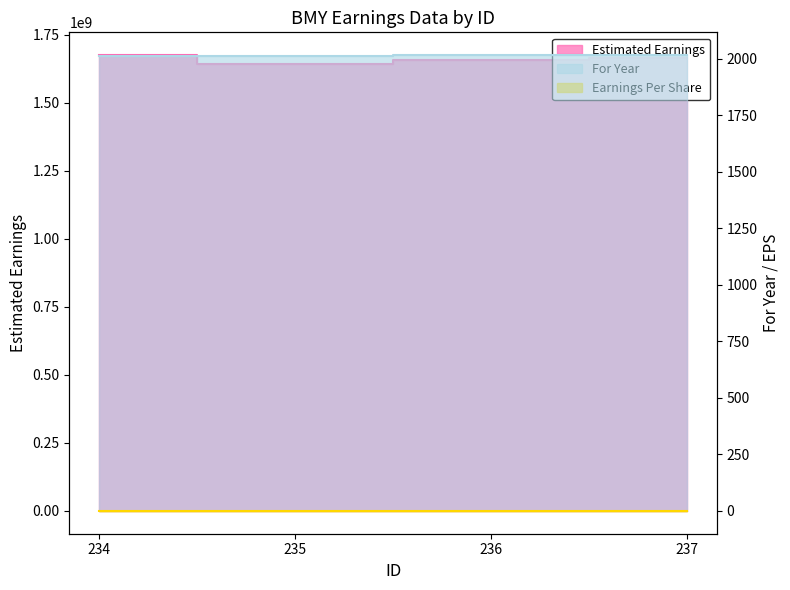

True or false: Earnings Per Share and Estimated Earnings cross at least once.

False